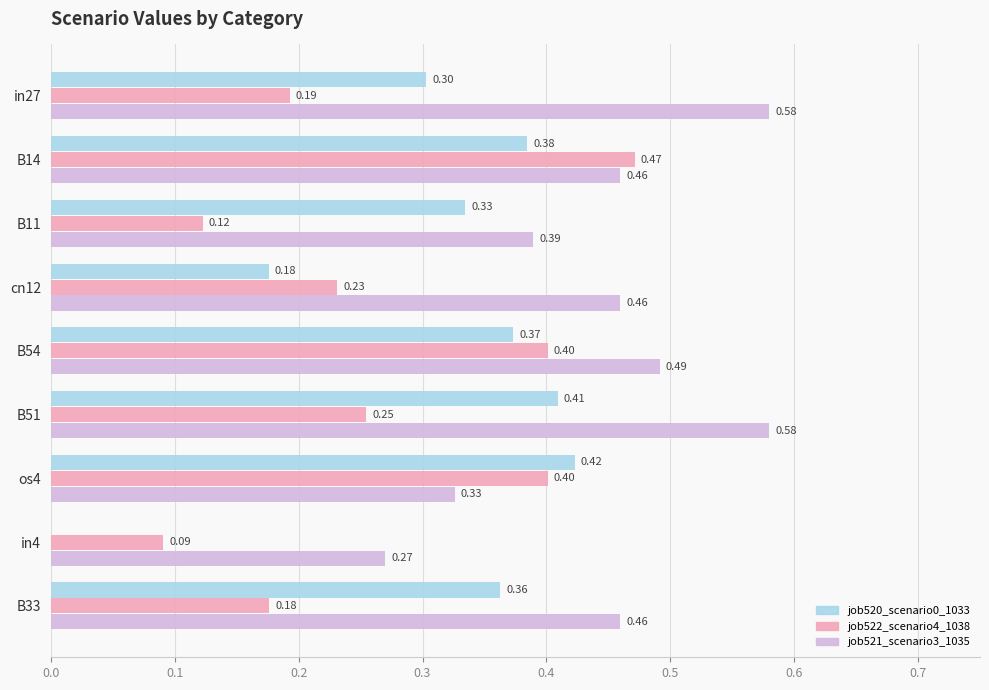

Is the value of job521_scenario3_1035 at cn12 greater than the value of job520_scenario0_1033 at in4?

Yes